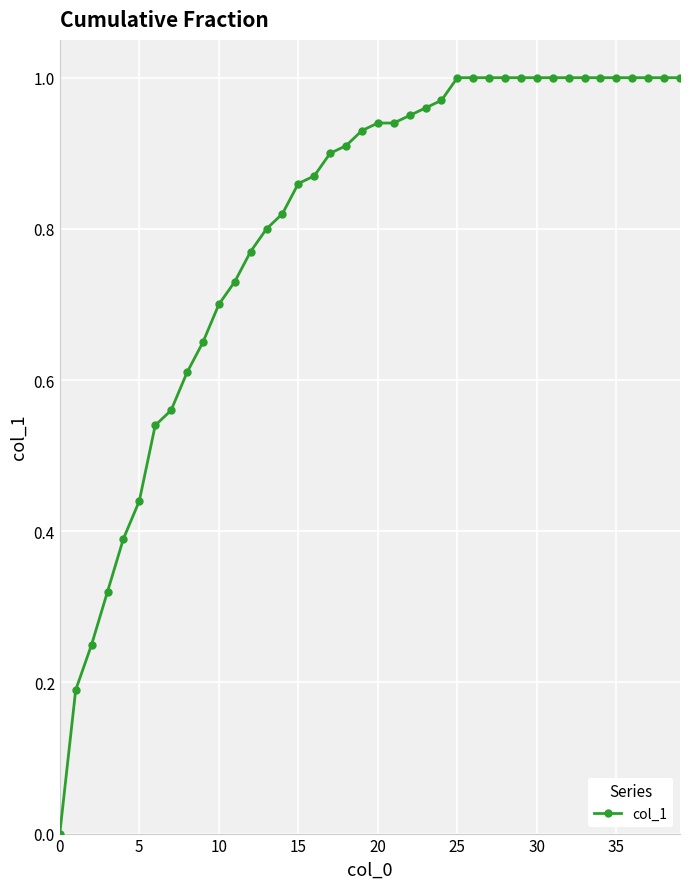

What is the sum of all values?

32.0